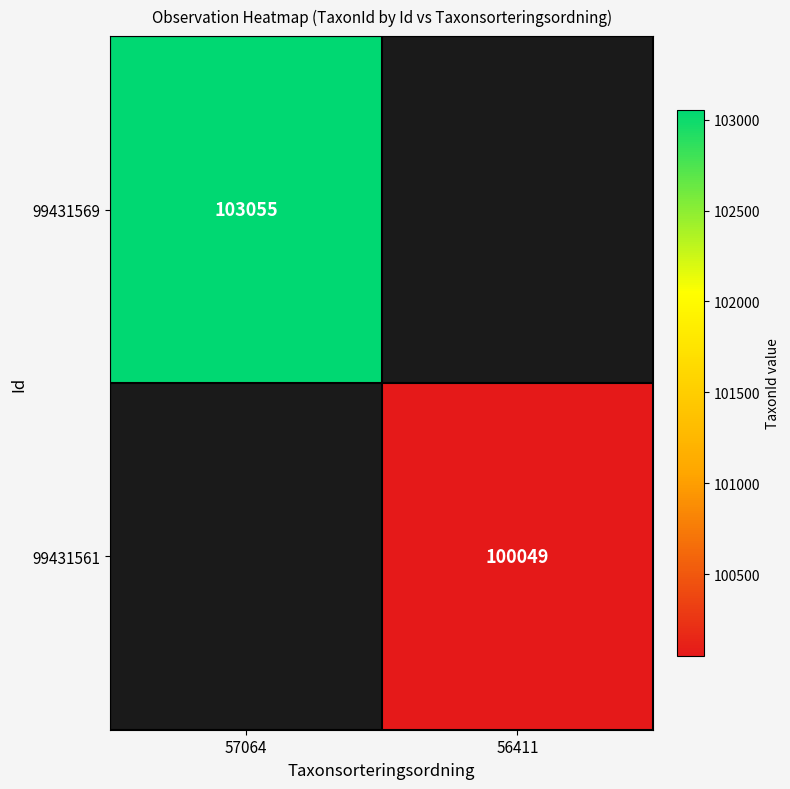

The value of 99431561 at 56411 is 100049. True or false?

True